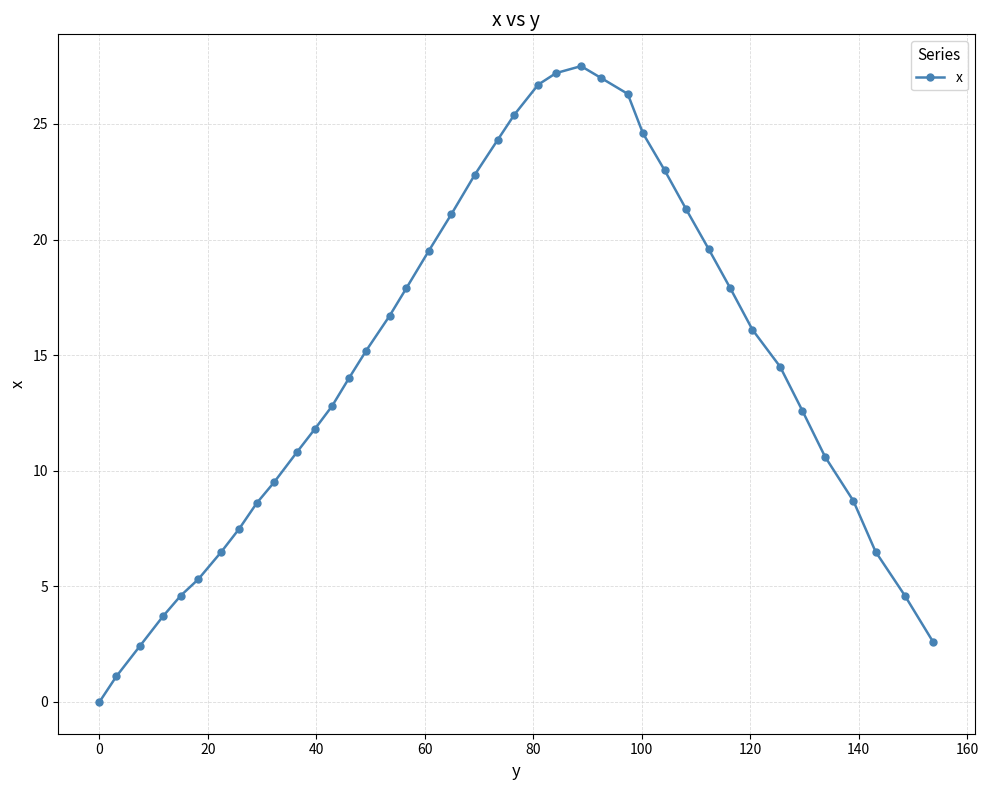

What is the value of the 8th point from the left?

7.5